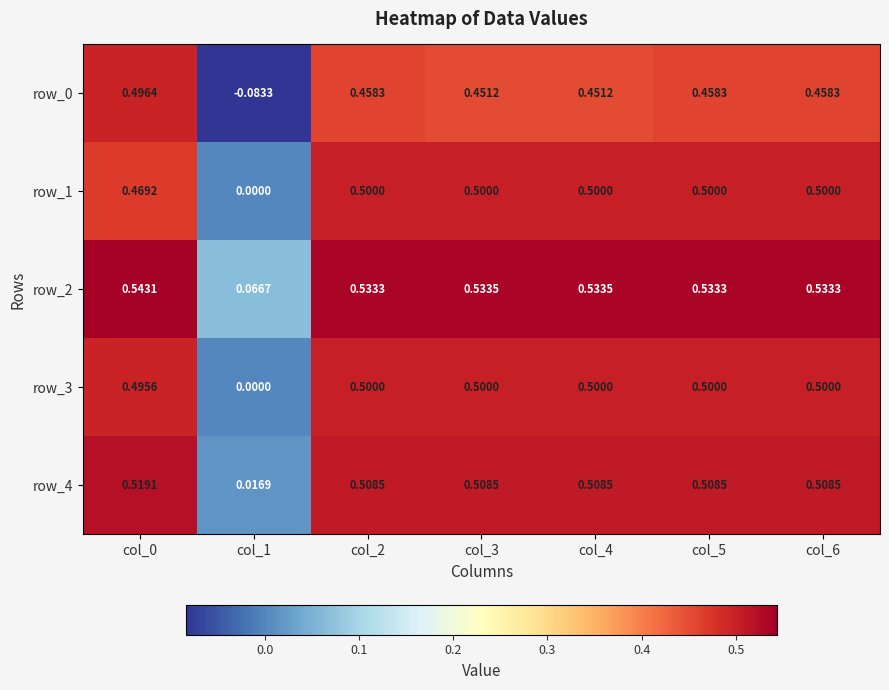

Which series has the largest total across all categories?

row_2